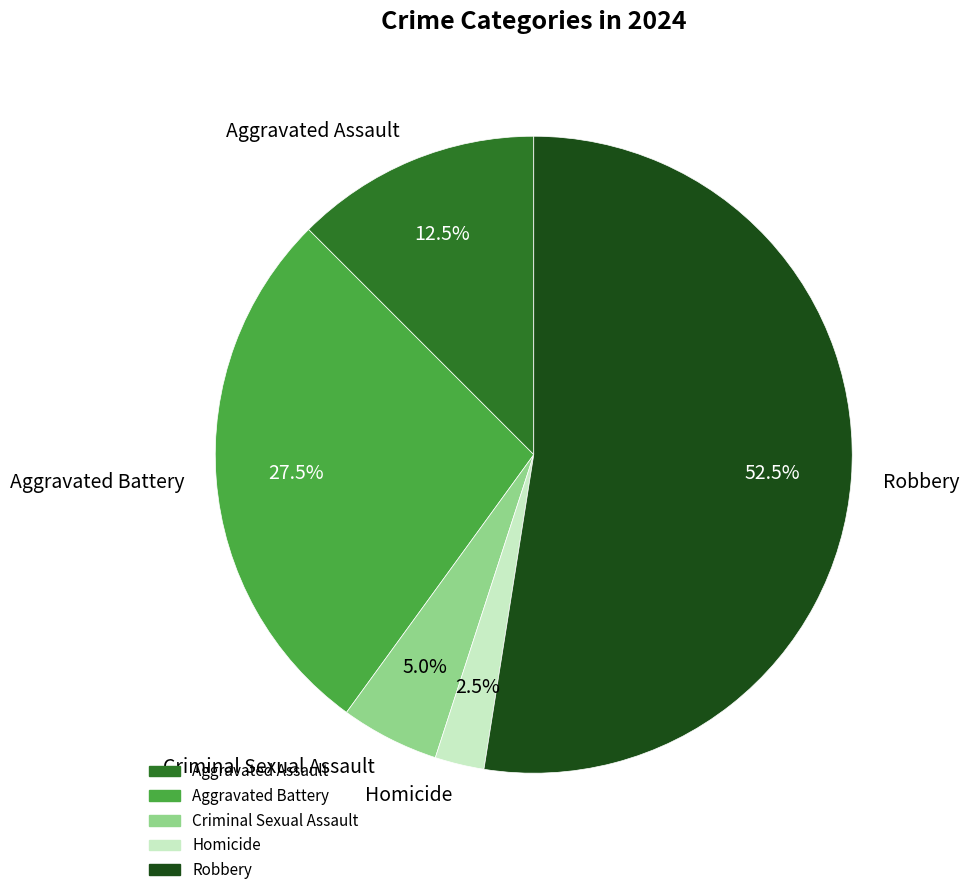

Is the sum of Aggravated Battery and Homicide greater than half?

No